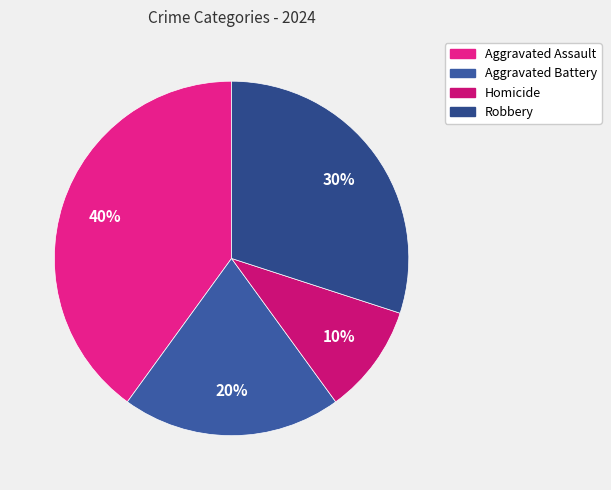

What is the largest slice in the pie chart?

Aggravated Assault